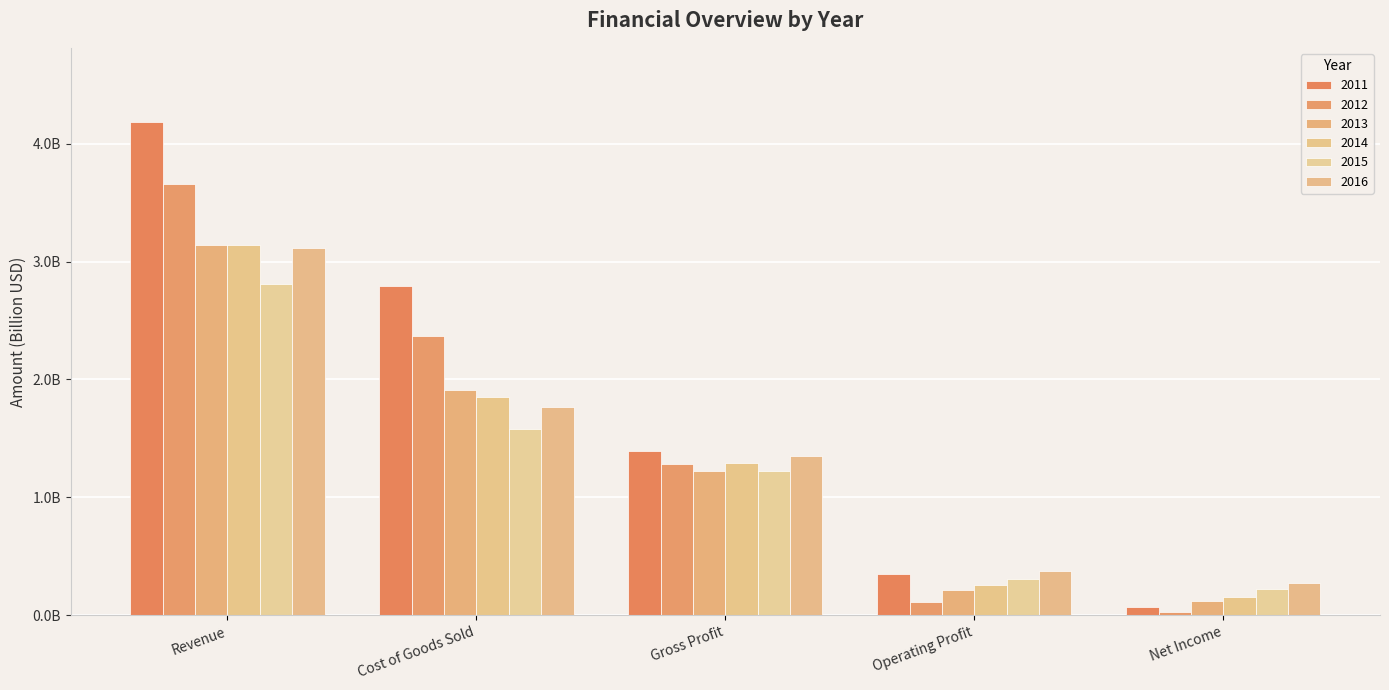

Does the chart contain any negative values?

No